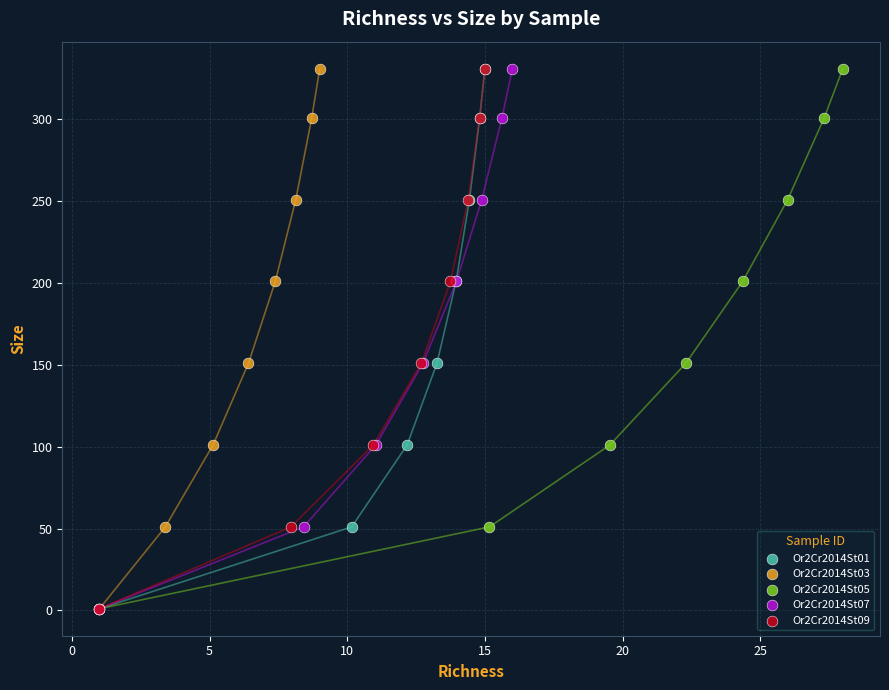

What are all the series names shown in the legend?

Or2Cr2014St01, Or2Cr2014St03, Or2Cr2014St05, Or2Cr2014St07, Or2Cr2014St09